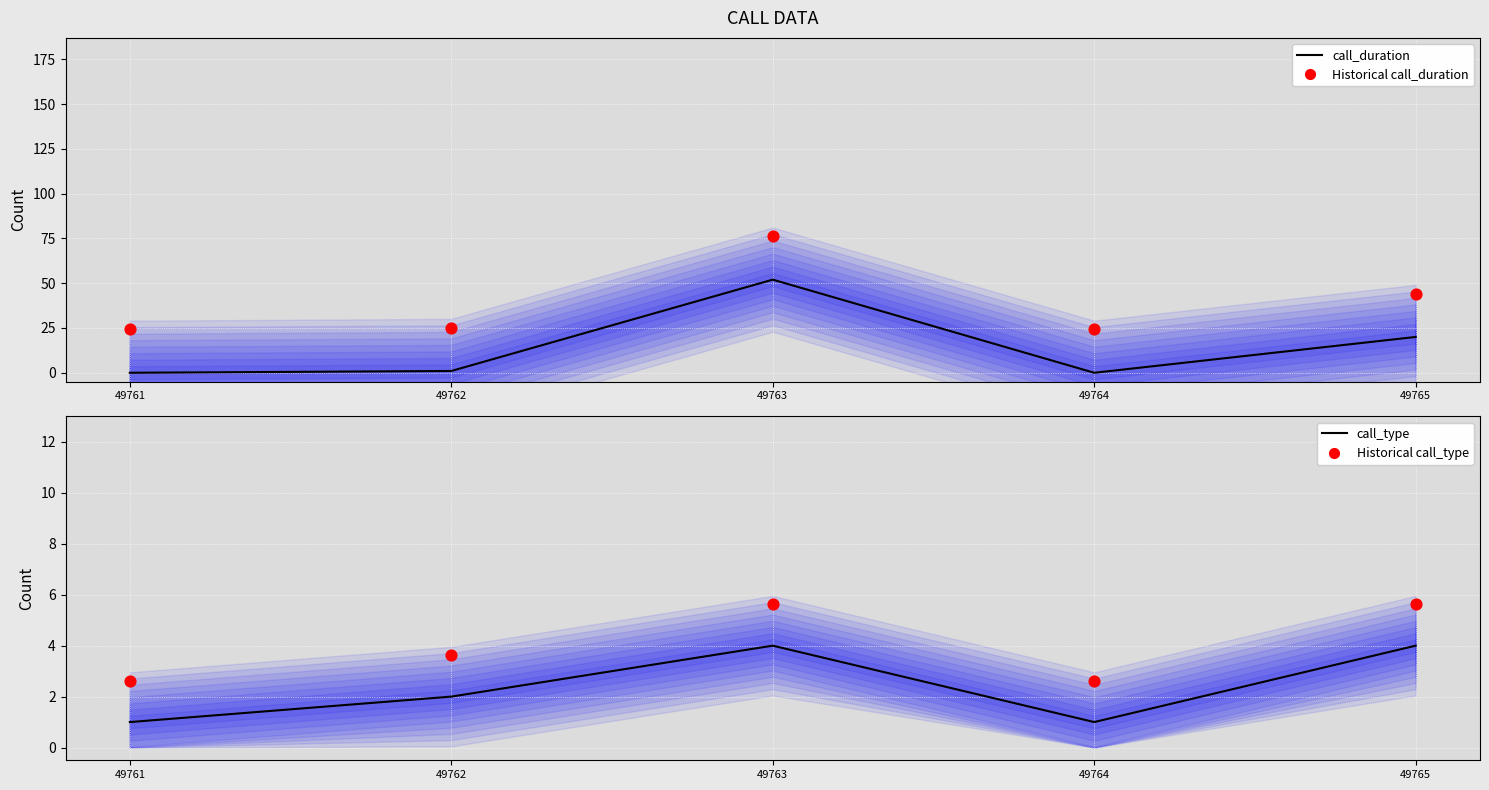

Which series contains the highest Y value?

Historical call_duration